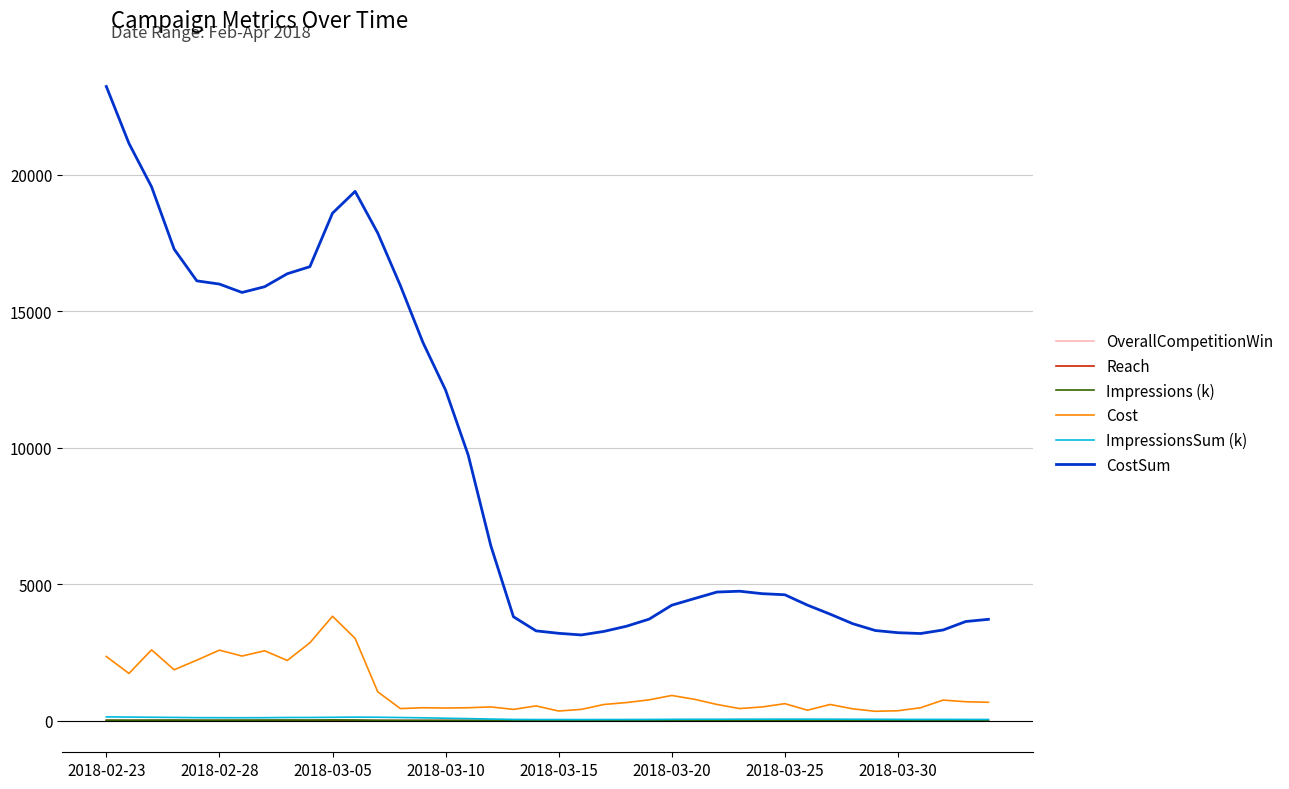

What is the greatest value displayed?

23234.7